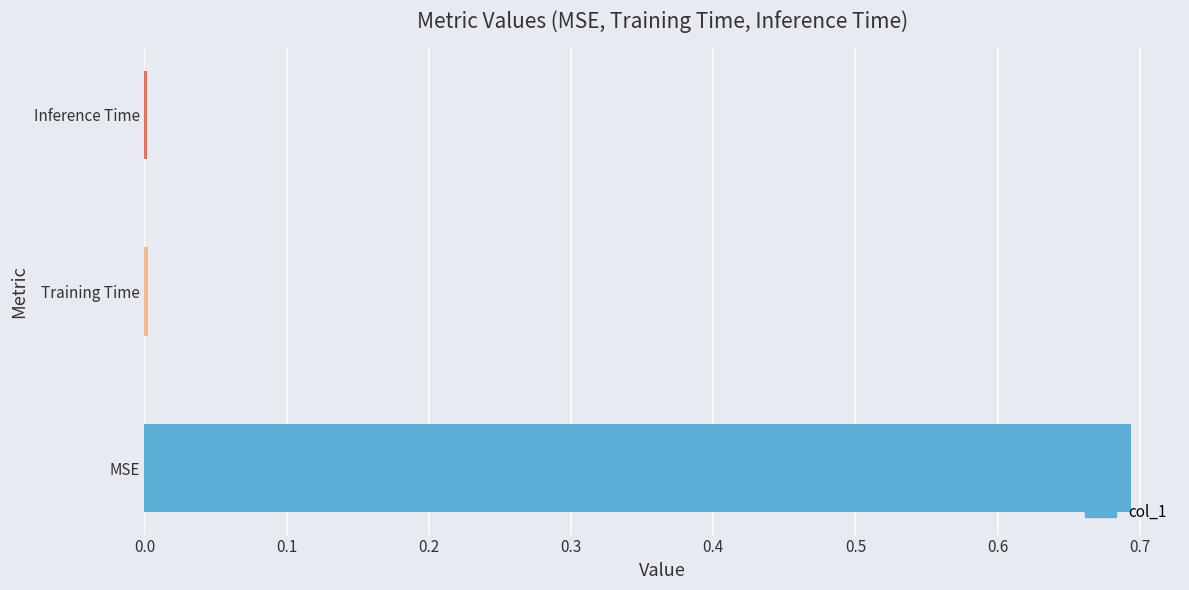

The value at Training Time is 0.0. True or false?

True